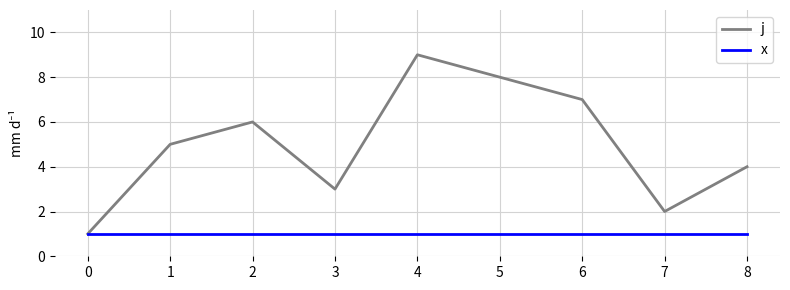

List the series in order of their peak value, highest first.

j, x